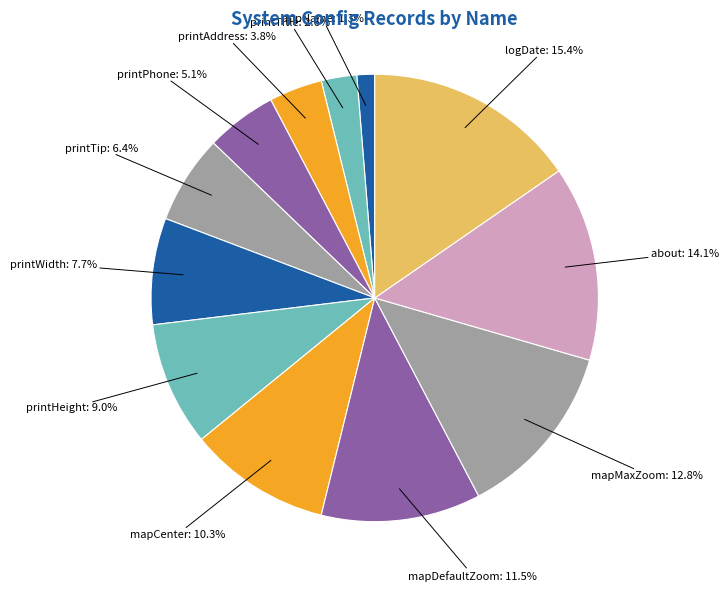

How many slices are in this pie chart?

12